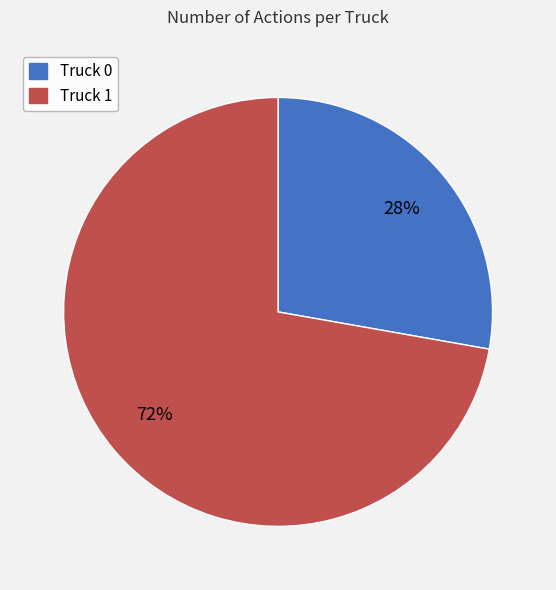

To the nearest percent, what is the difference between the Truck 0 and Truck 1 slice percentages?

44%